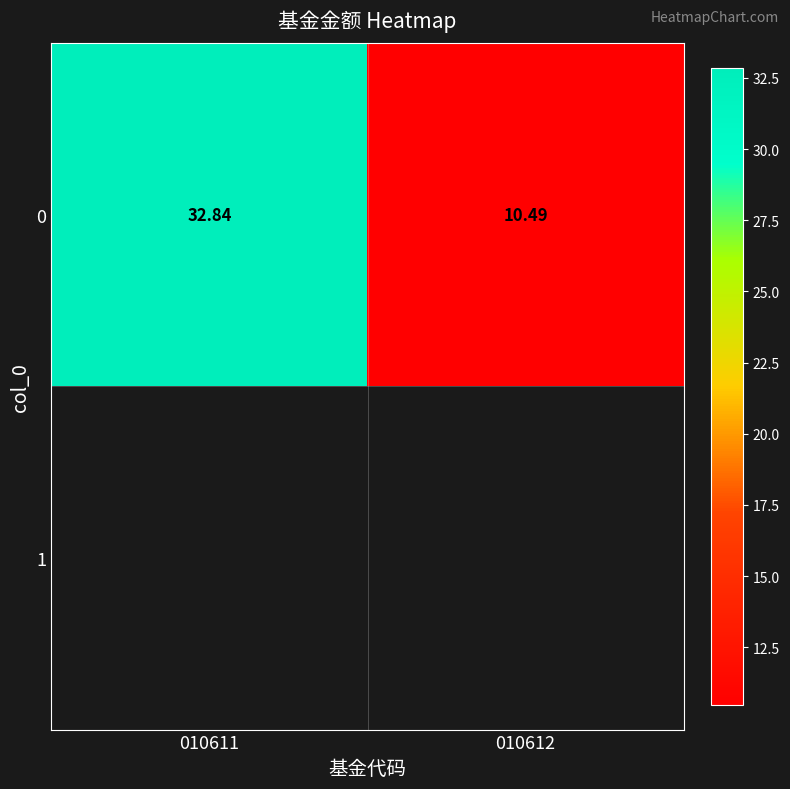

At which category does the chart reach its peak across all series?

010611